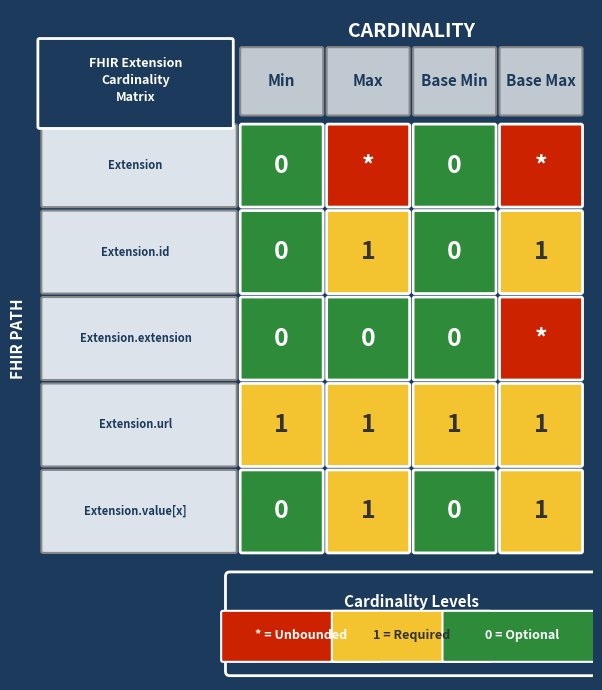

What is the difference between the Extension.value[x] values at 3 and 0?

1